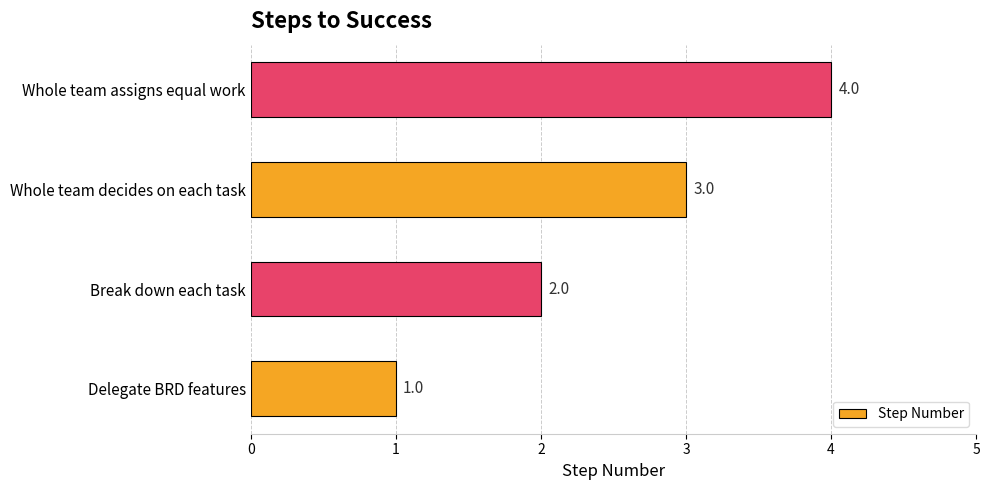

True or false: the data shows 1 at Break down each task.

False